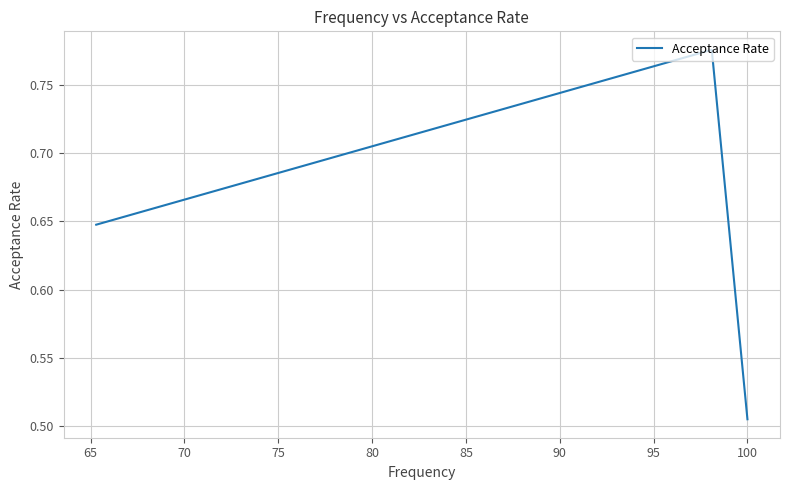

How many distinct data groups are displayed?

1